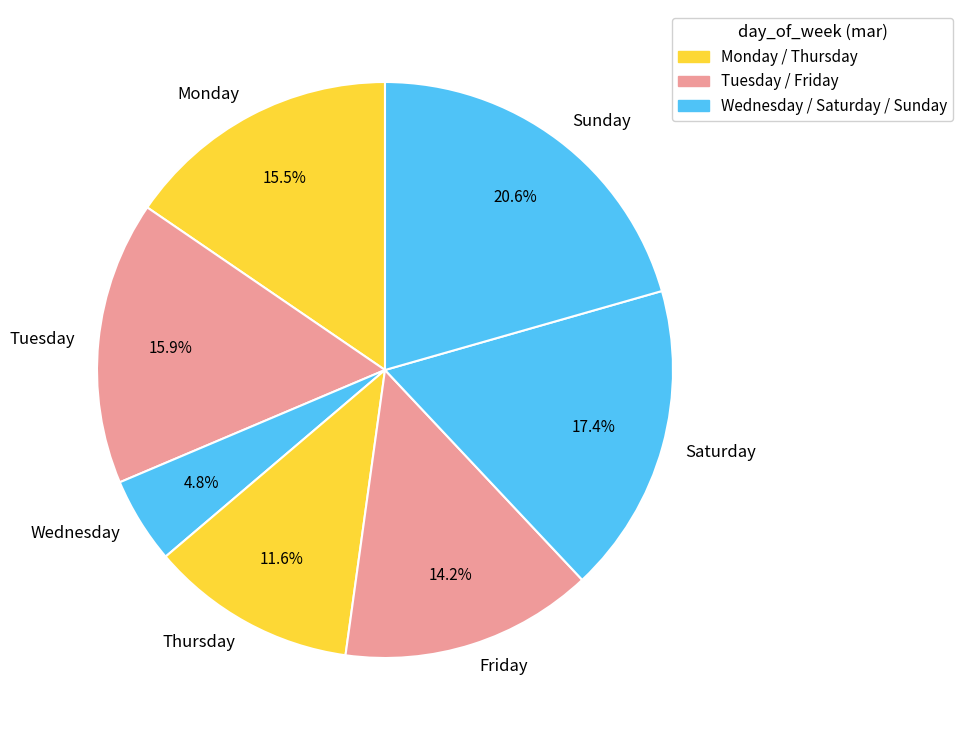

Does Tuesday represent more than half of the total?

No